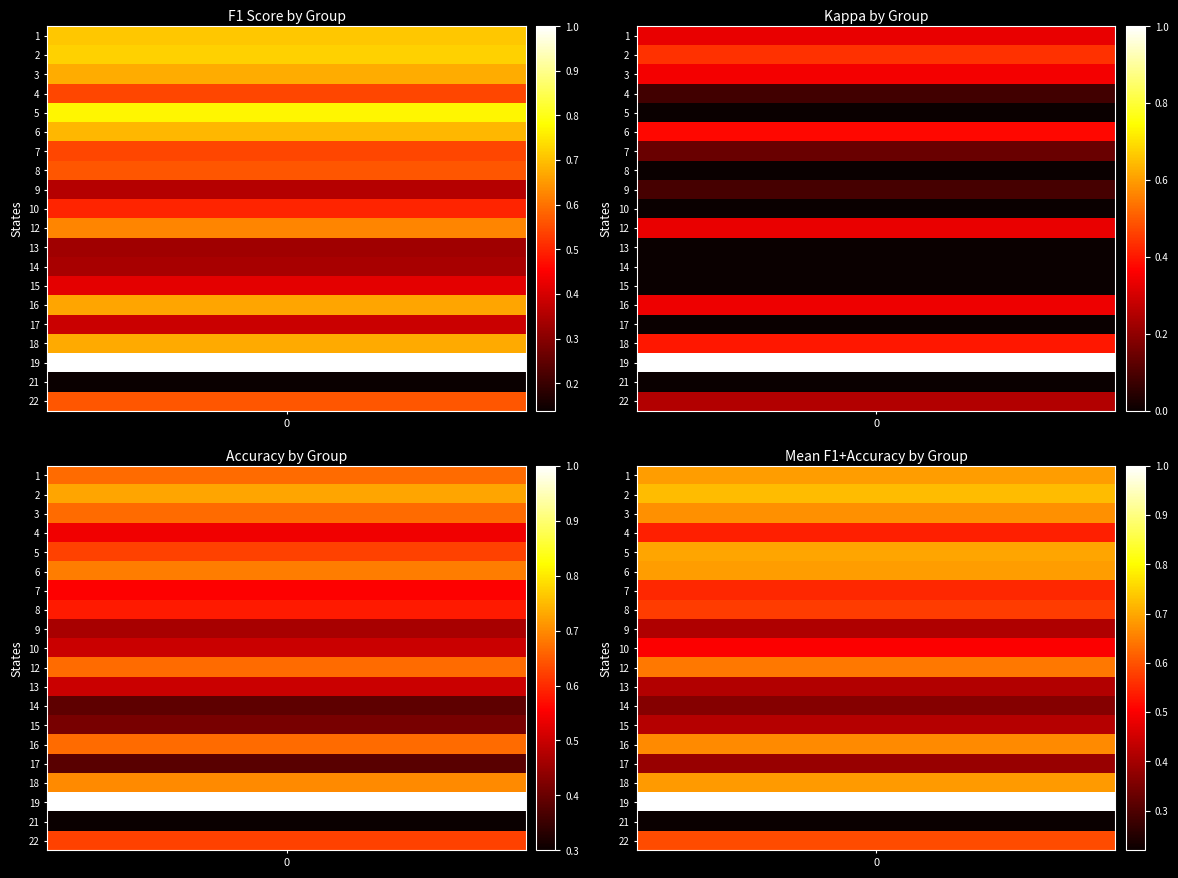

Is the value of f1 at 15 greater than the value of accuracy at 1?

No